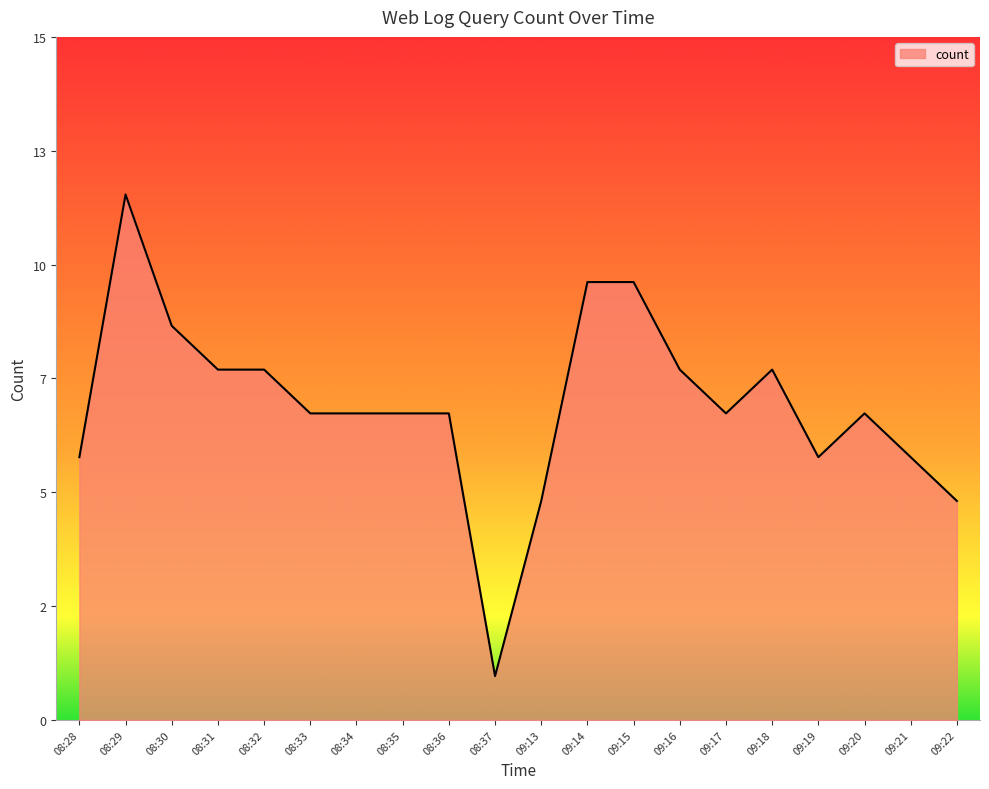

Is this an area chart (filled region under the line)?

Yes